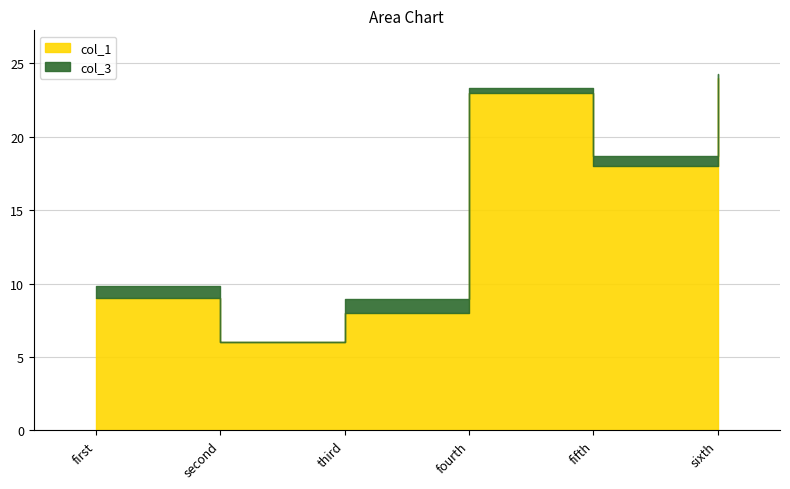

At how many categories does at least one series exceed 13?

3